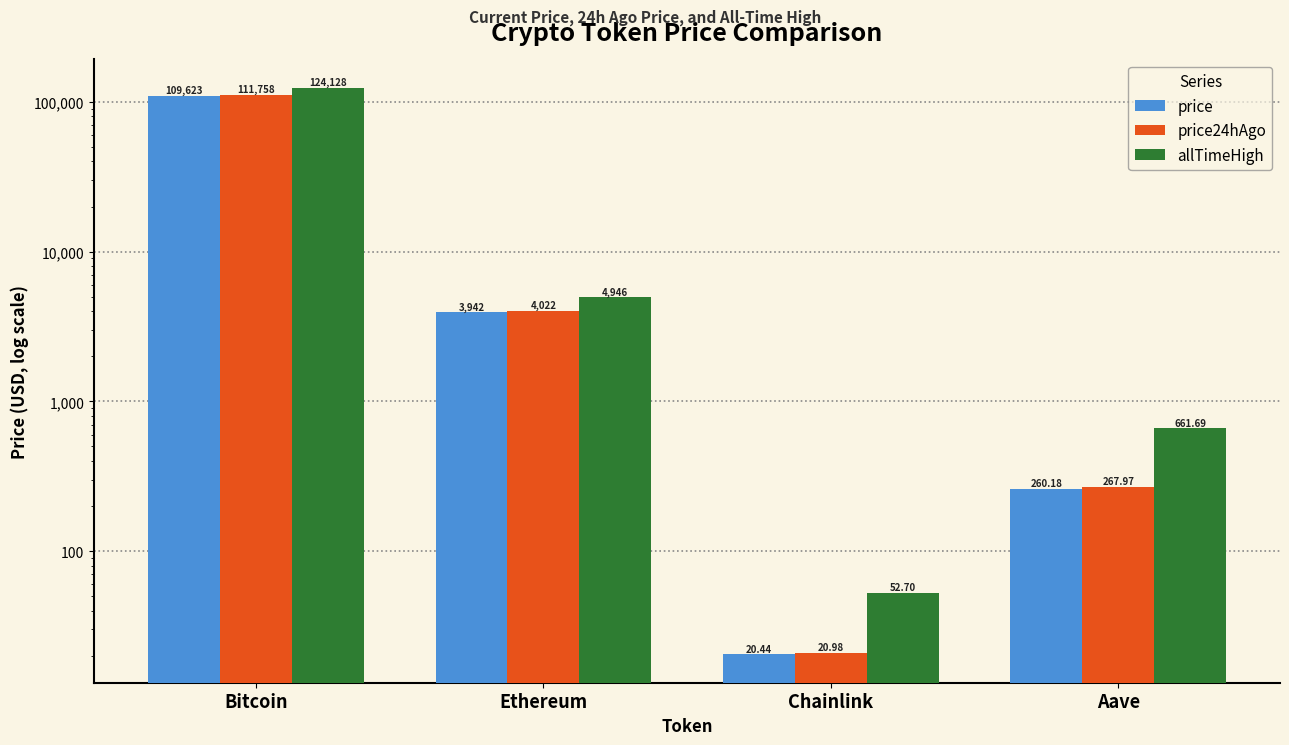

Which series has the largest total across all categories?

allTimeHigh